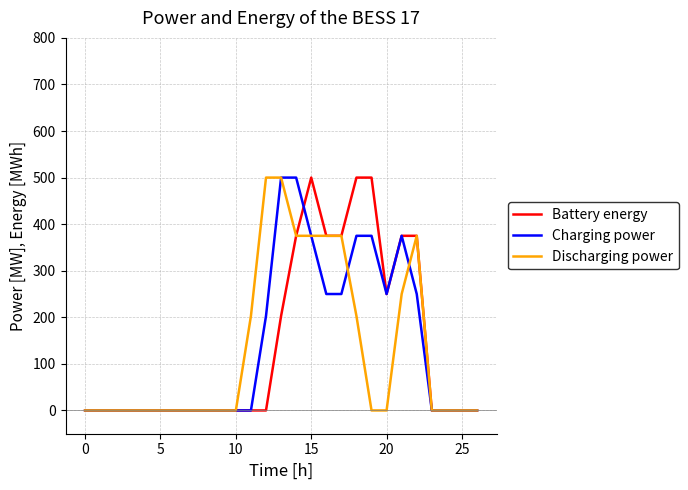

What is the maximum value shown in the chart?

500.0